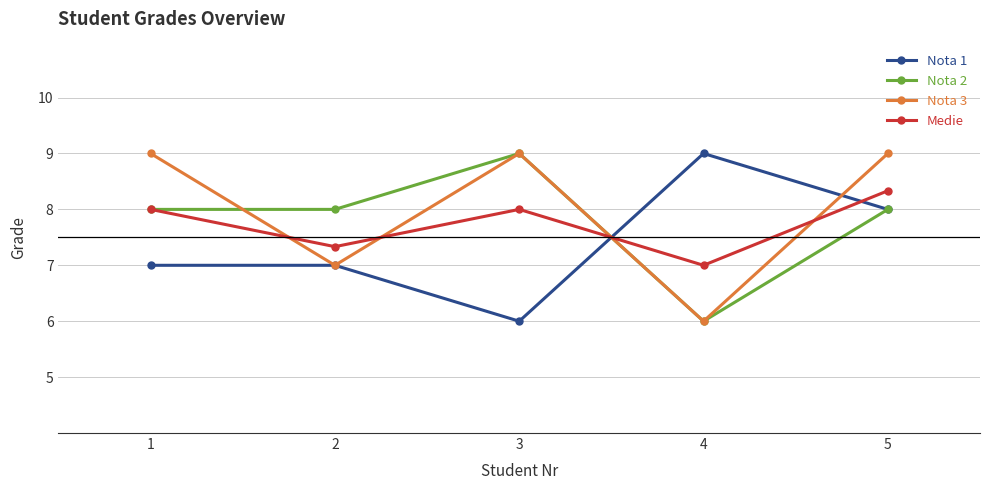

How many lines are shown in the chart?

4